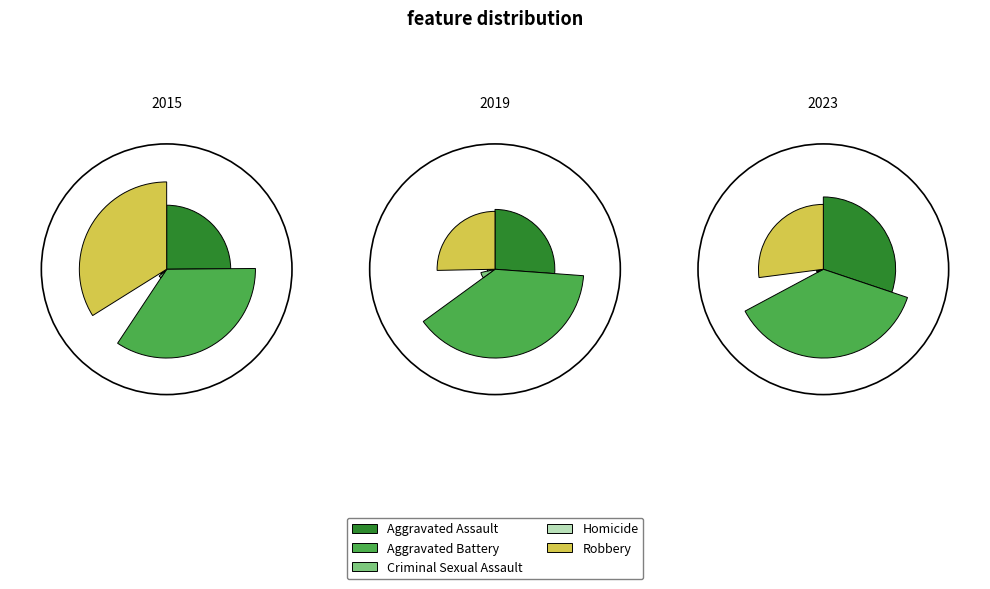

Which category has the biggest portion of the pie?

Aggravated Battery